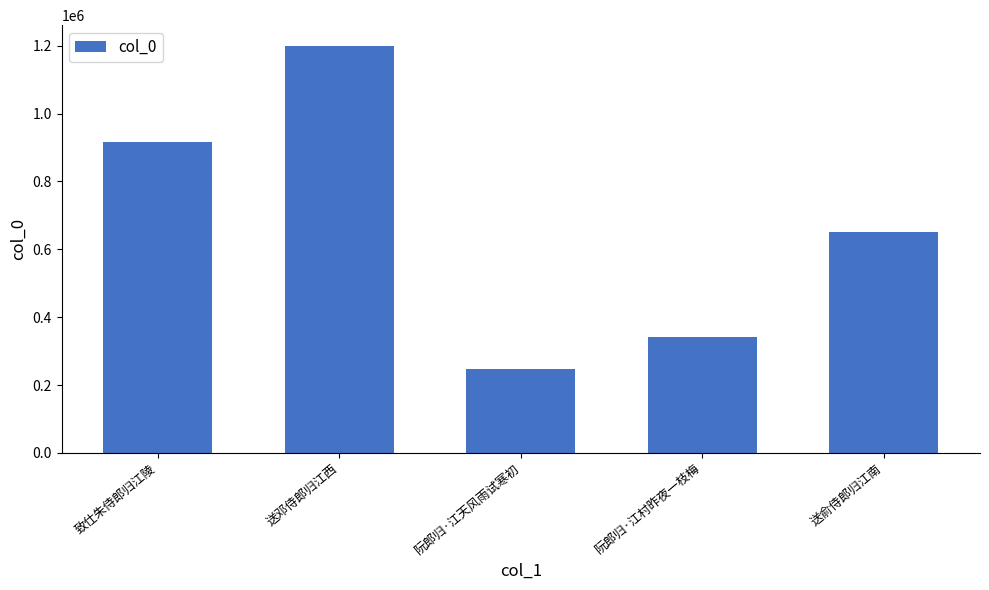

What is the difference between the maximum and minimum values?

953209